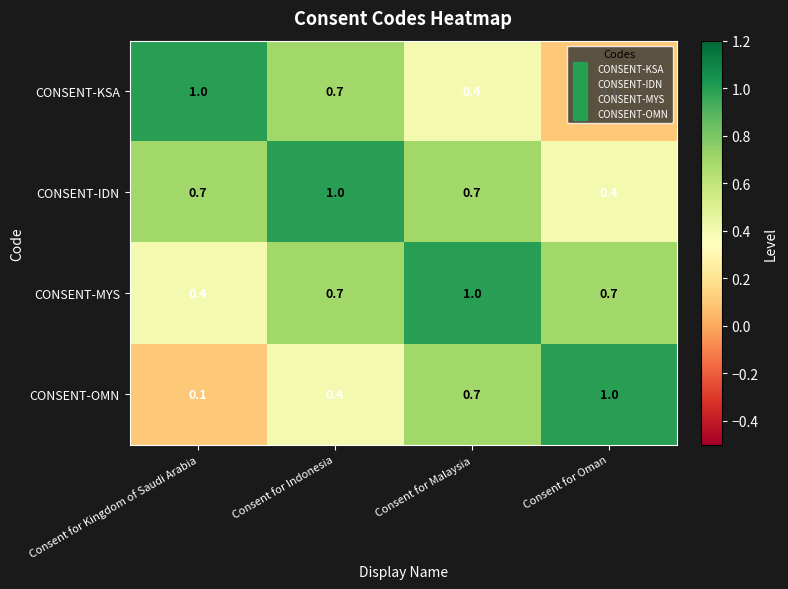

What is the sum of the CONSENT-IDN values at Consent for Kingdom of Saudi Arabia and Consent for Indonesia?

1.7